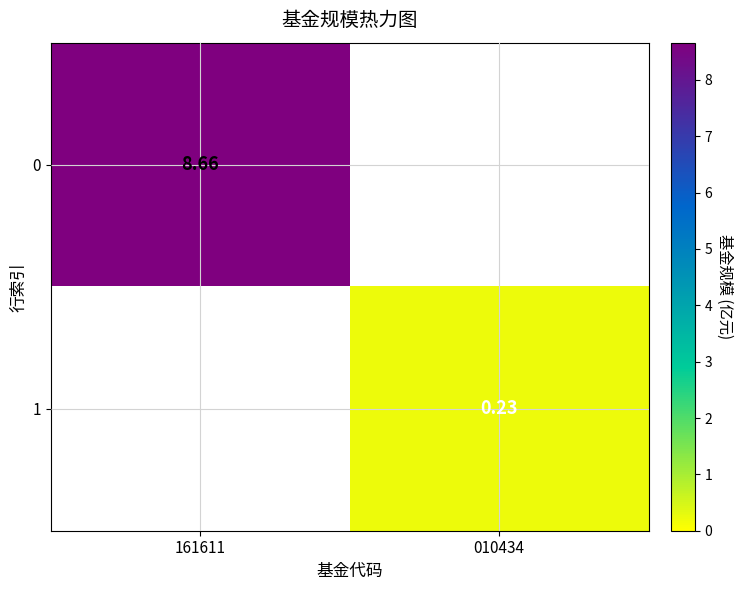

How many data points in 1 are above 0?

1